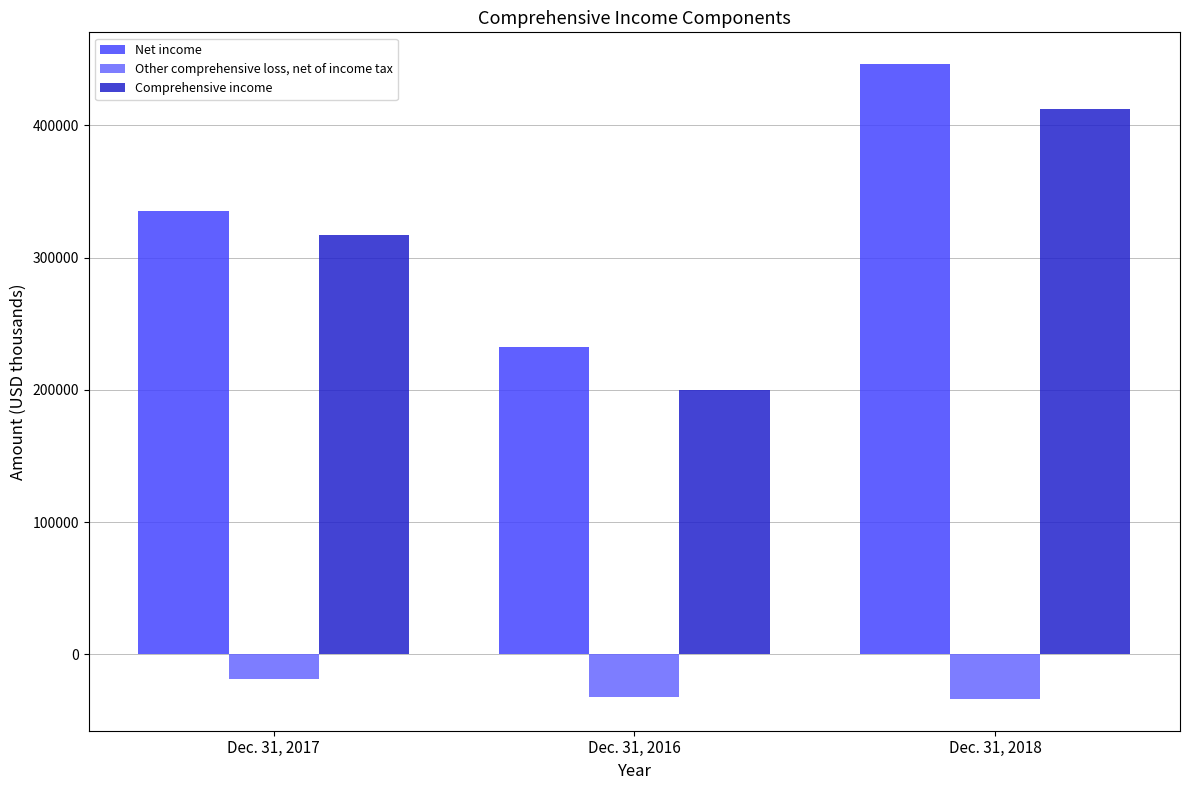

What is the sum of the Net income values at Dec. 31, 2017 and Dec. 31, 2016?

567966